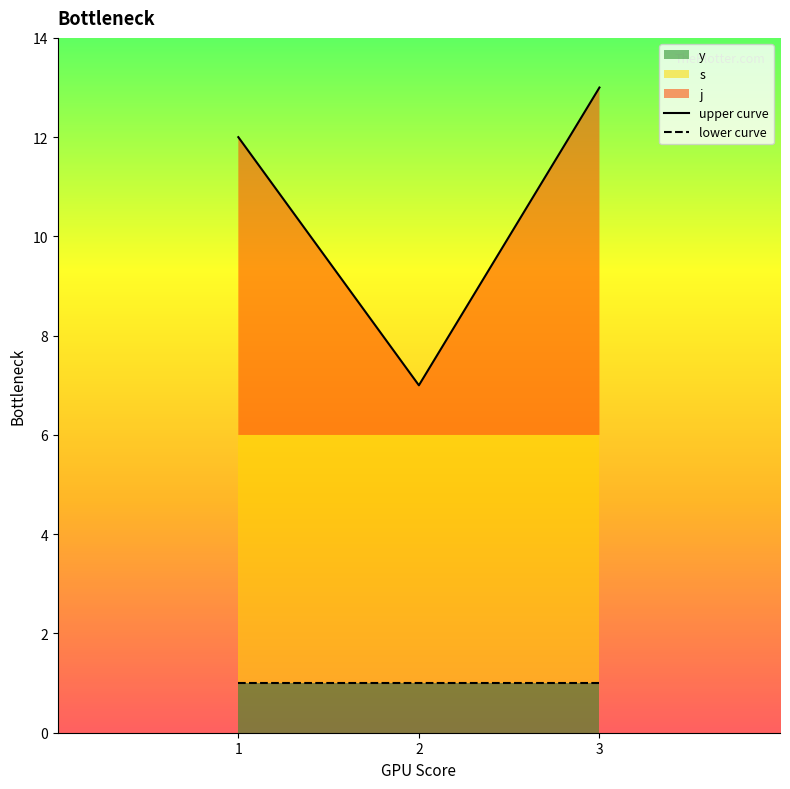

At 1, list the series in order from smallest to largest.

lower curve, upper curve